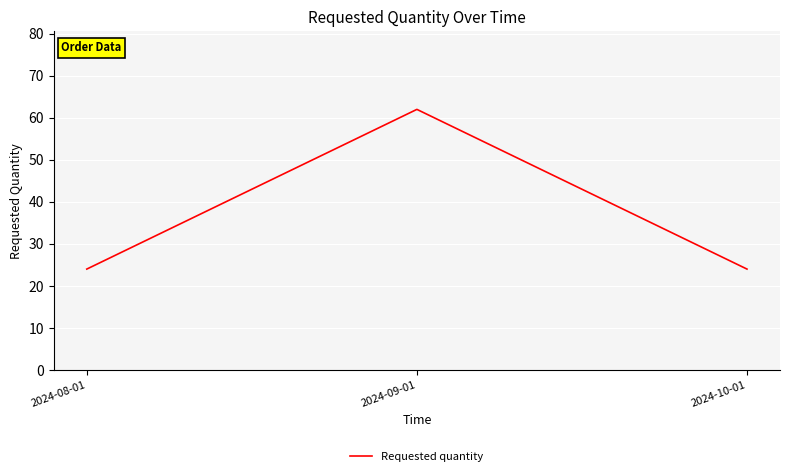

What position from the right is 2024-09-01?

2